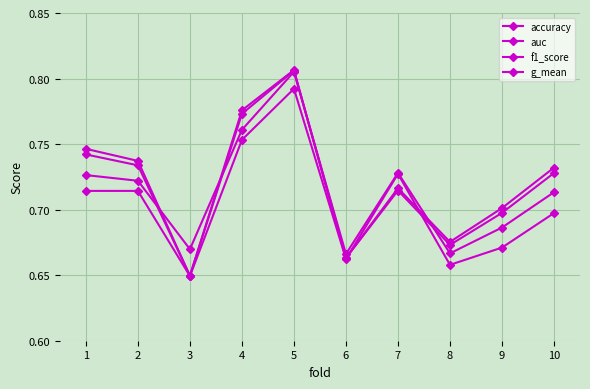

Does the chart have visible grid lines?

Yes